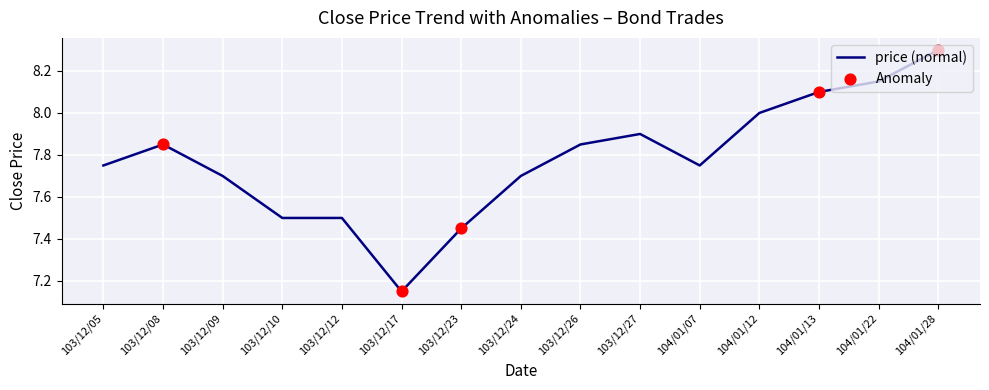

What is the ratio of the value at 103/12/12 to the value at 104/01/13?

0.9